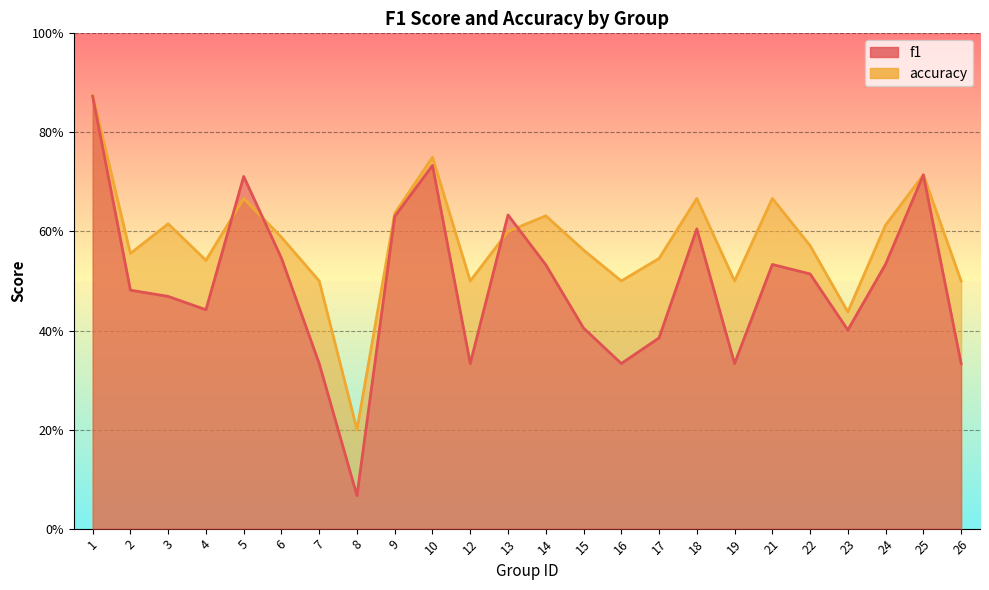

List the series in order of their peak value, lowest first.

f1, accuracy